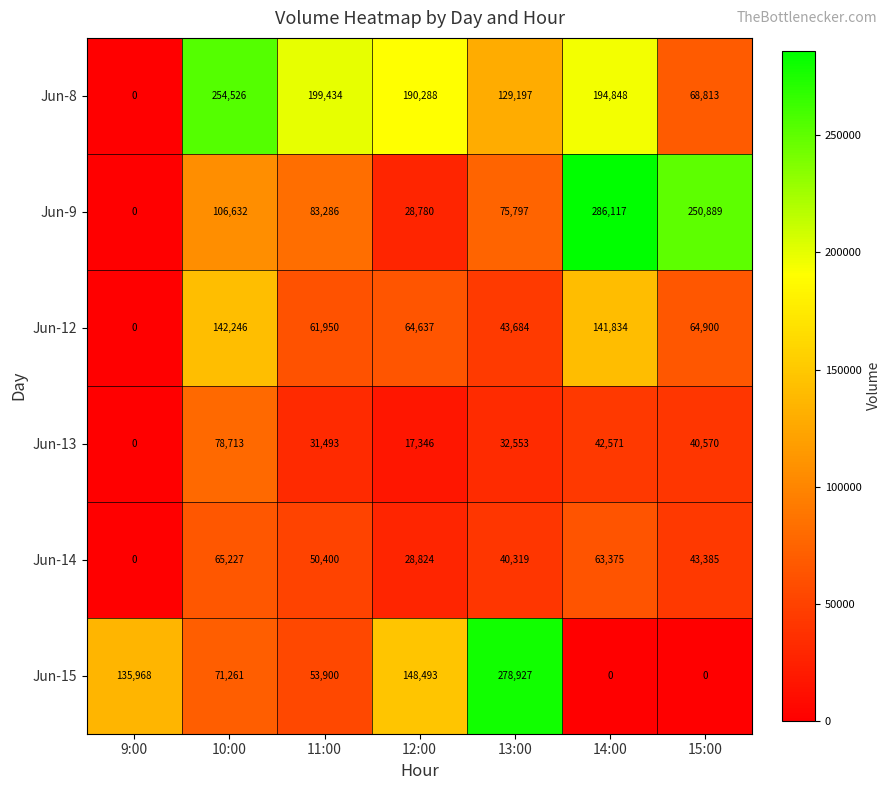

At which label is Jun-15 closest to 139463?

9:00